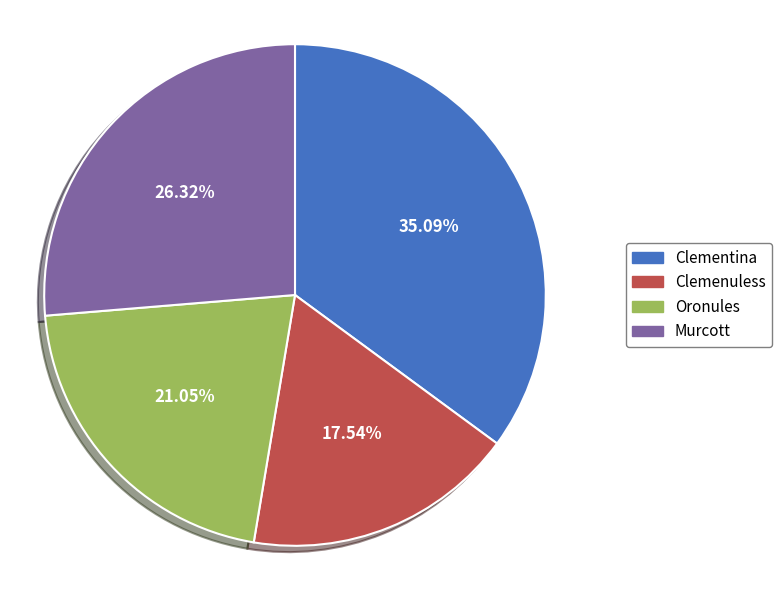

Is it true that Murcott is 1% of the pie?

False